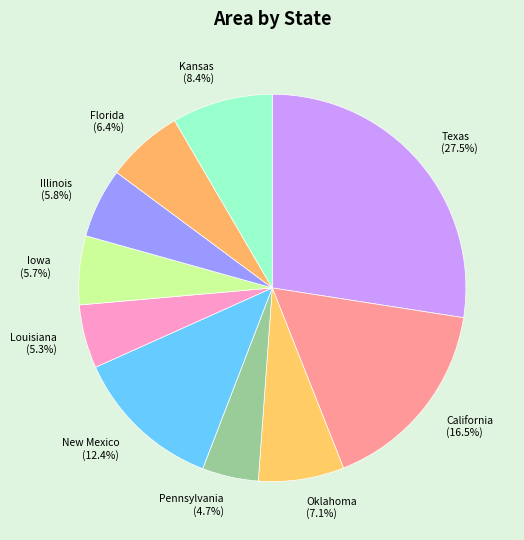

True or false: Oklahoma accounts for 7% of the total.

True